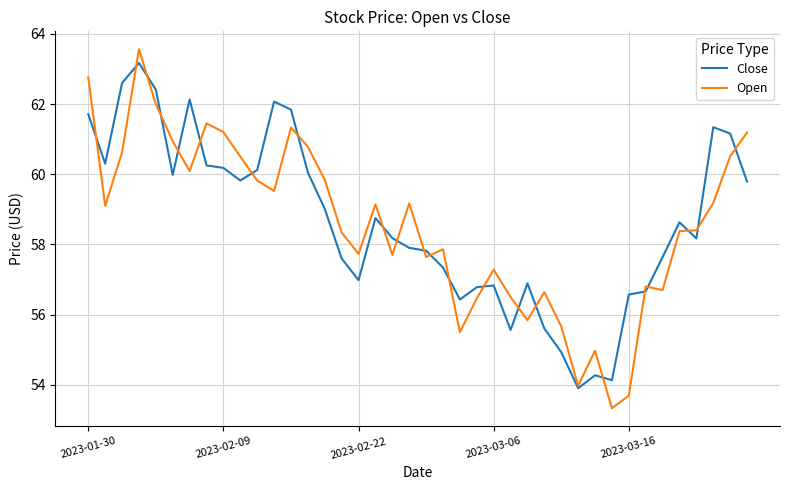

What is the maximum value shown in the chart?

63.6